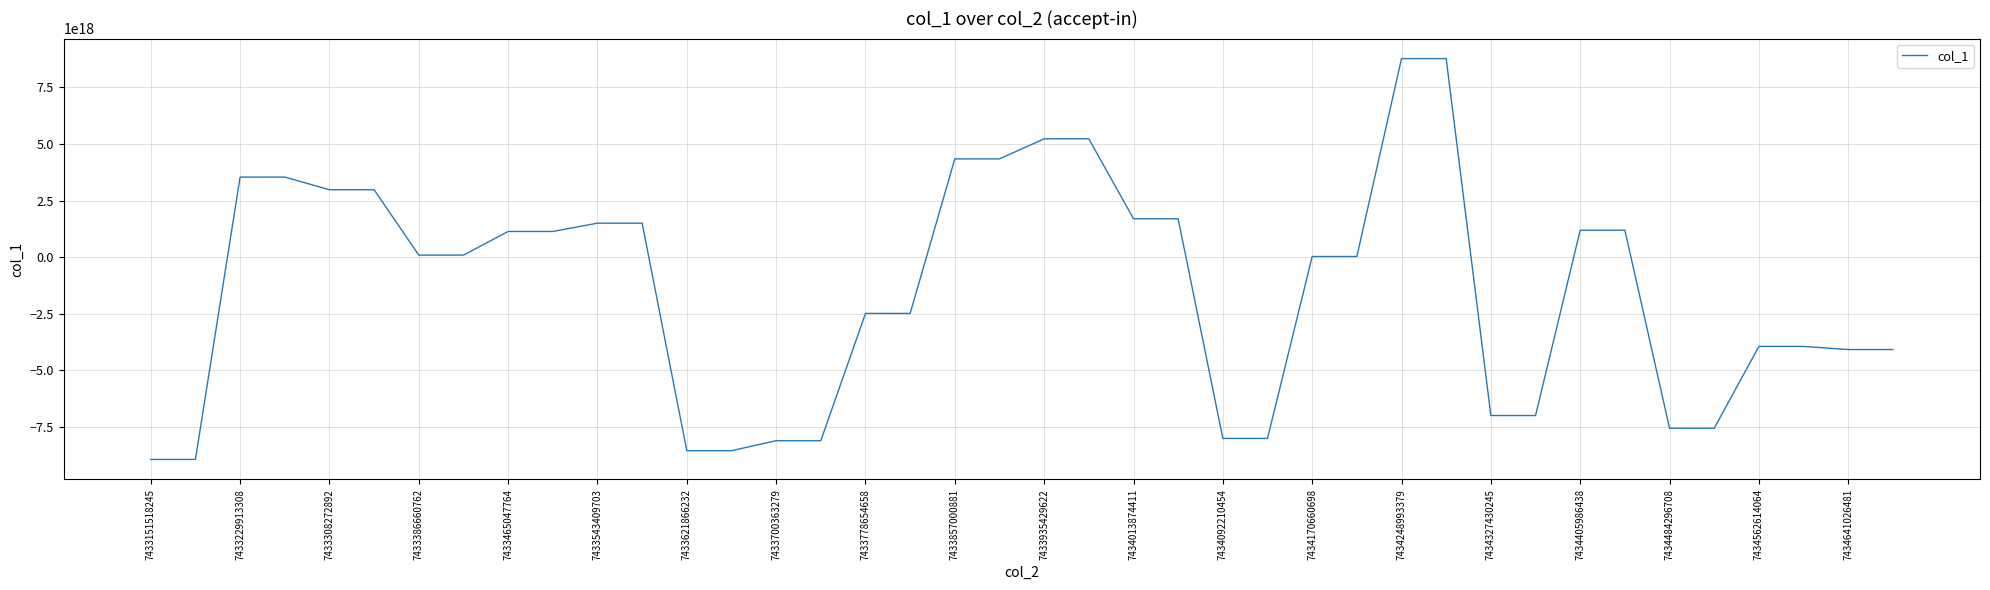

Does the chart display data point markers on the line(s)?

No